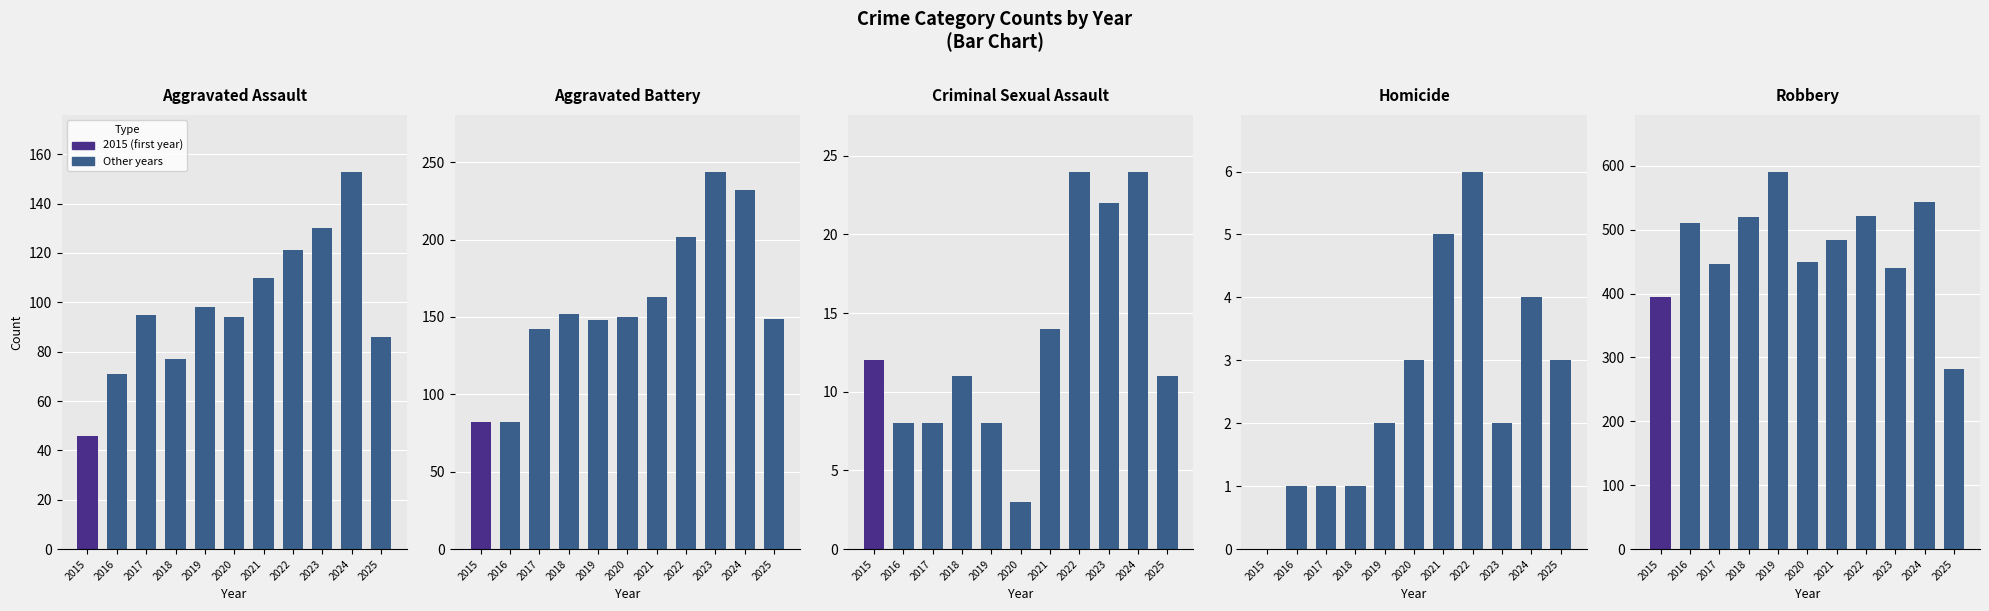

Which series has the largest range (max minus min)?

Robbery